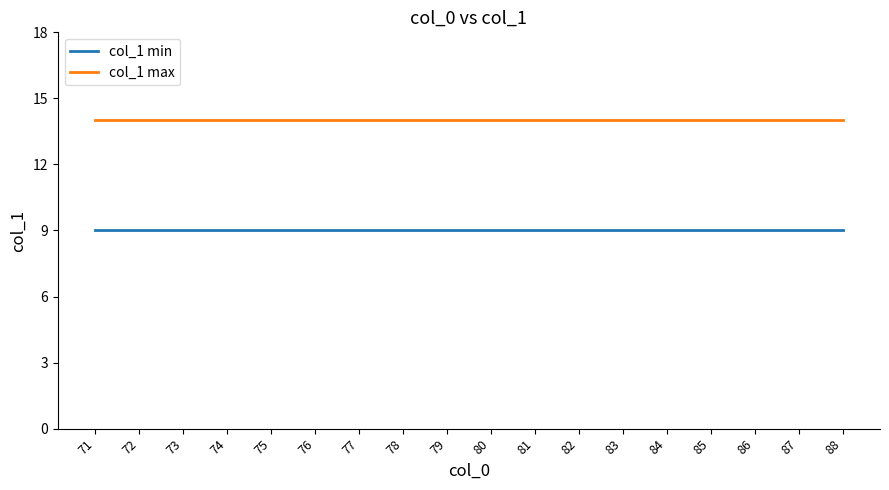

What is the minimum value shown in the chart?

9